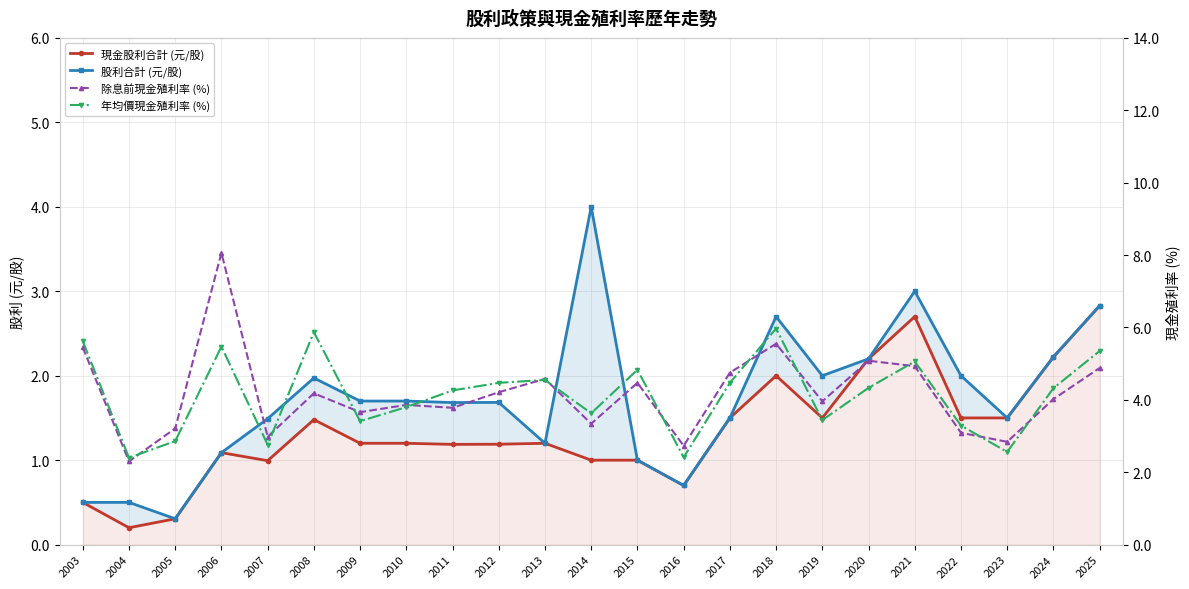

How many categories are shown in the chart?

23